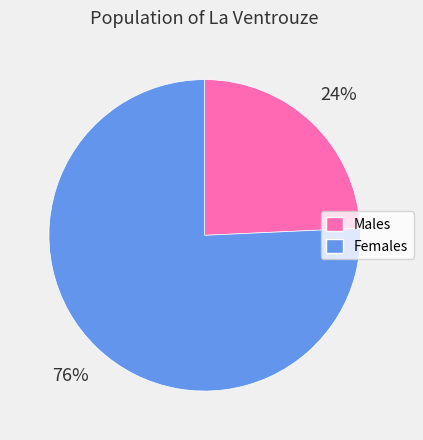

To the nearest percent, what is the average slice percentage?

50%